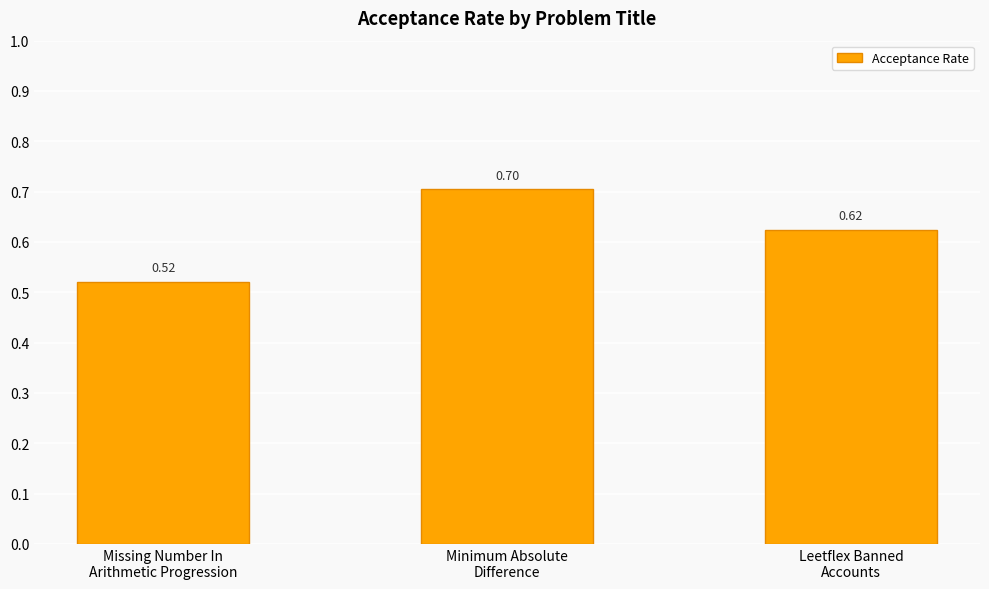

What is the label of the 3rd bar from the left?

Leetflex Banned
Accounts